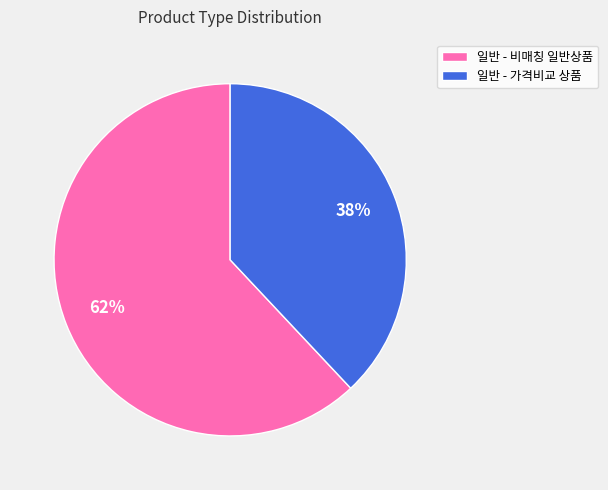

To the nearest percent, what is the average slice percentage?

50%